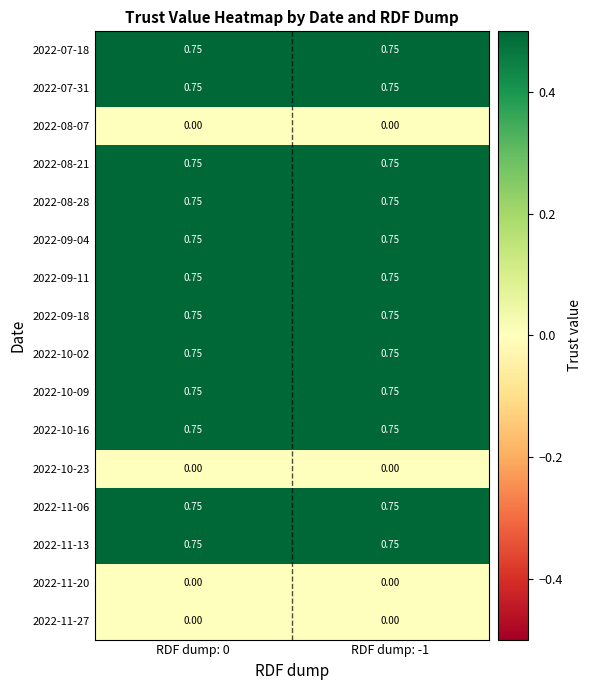

What is the spread (max minus min) of values at RDF dump: -1?

0.8